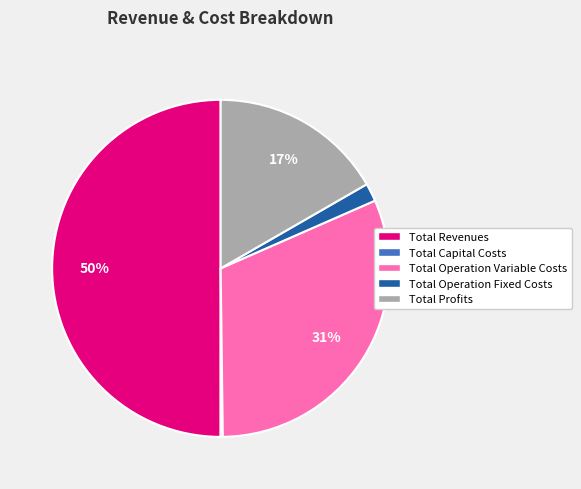

Which slice is the largest?

Total Revenues